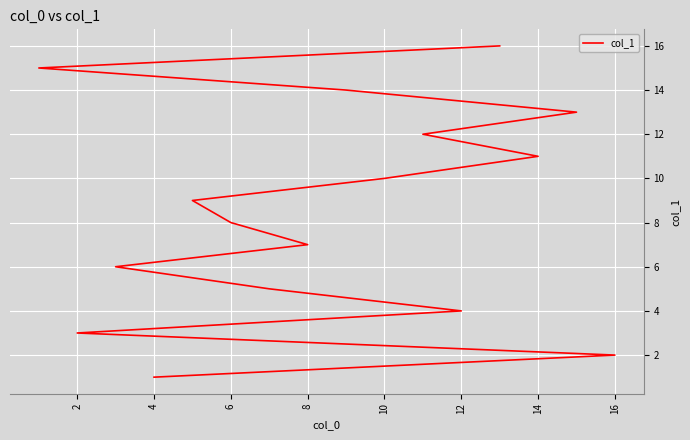

True or false: there are more than 1 points higher than both neighbors.

False